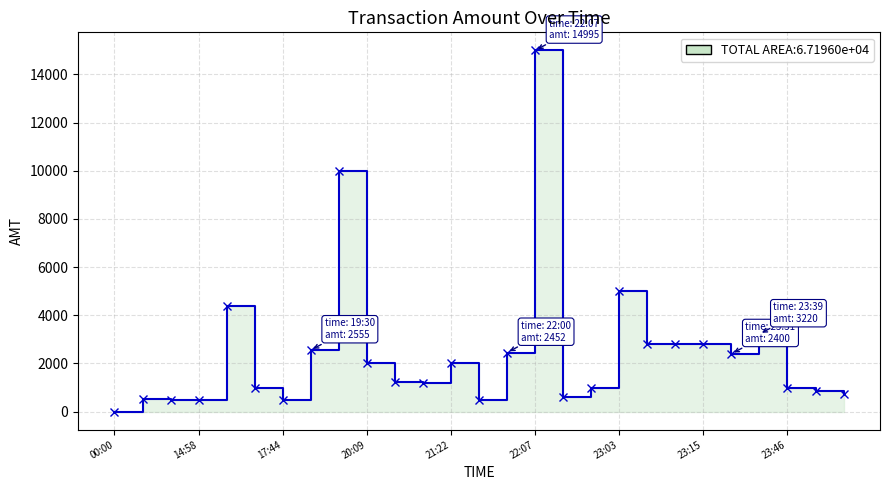

At which category does the chart reach its minimum across all series?

00:00